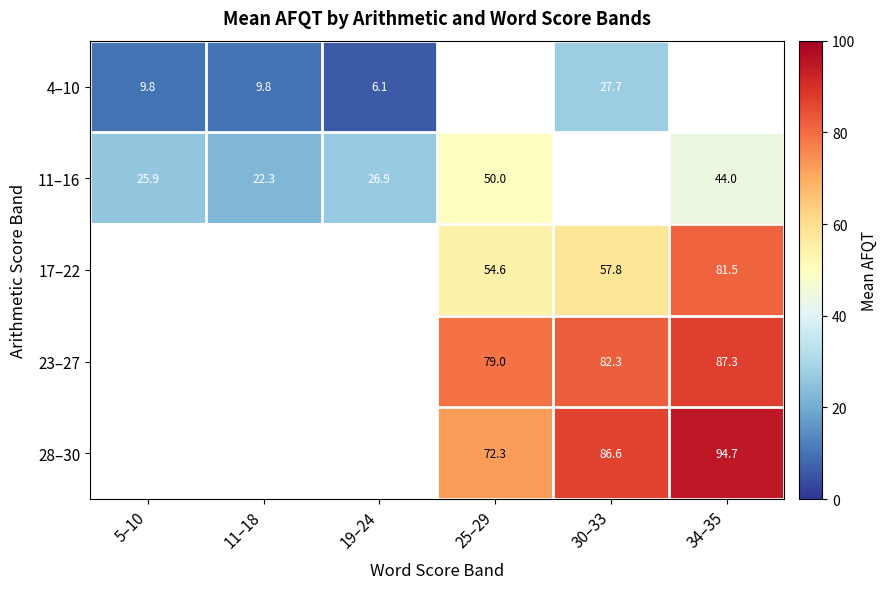

How many data points in 28–30 are above 72?

3